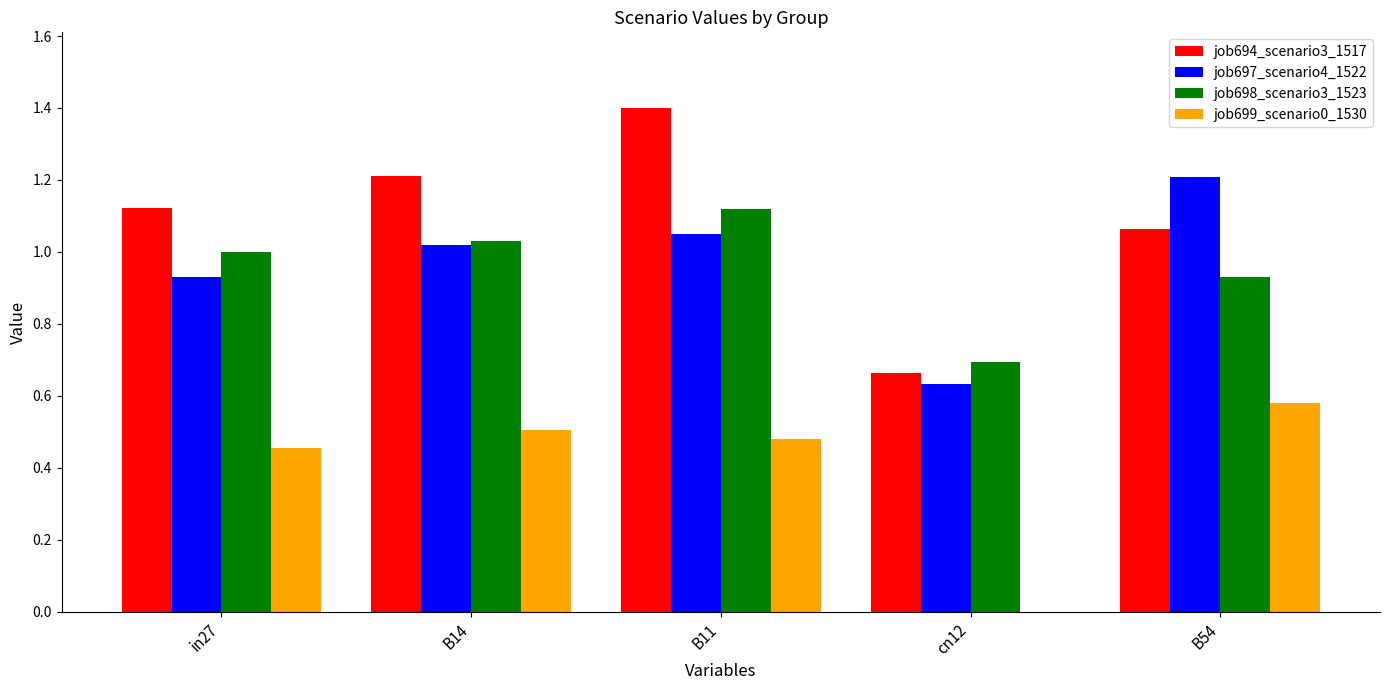

At which category does the chart reach its peak across all series?

B11